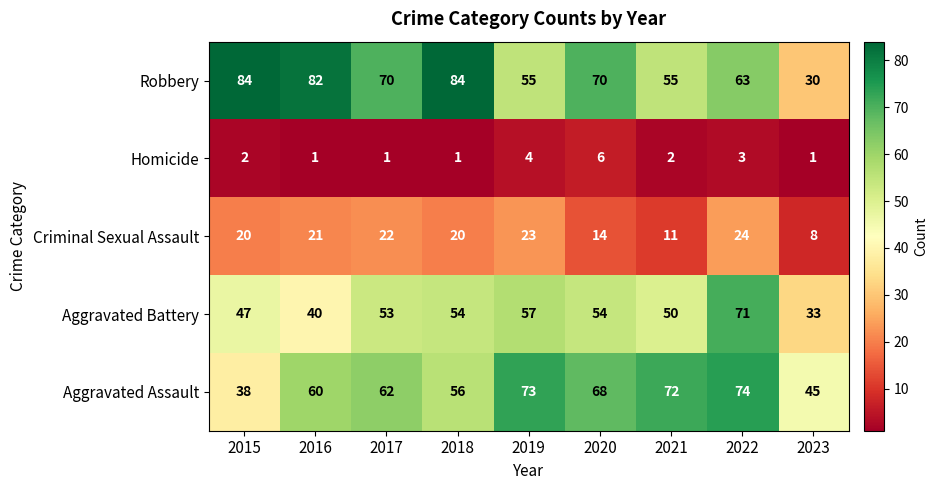

What is the sum of all Homicide values?

21